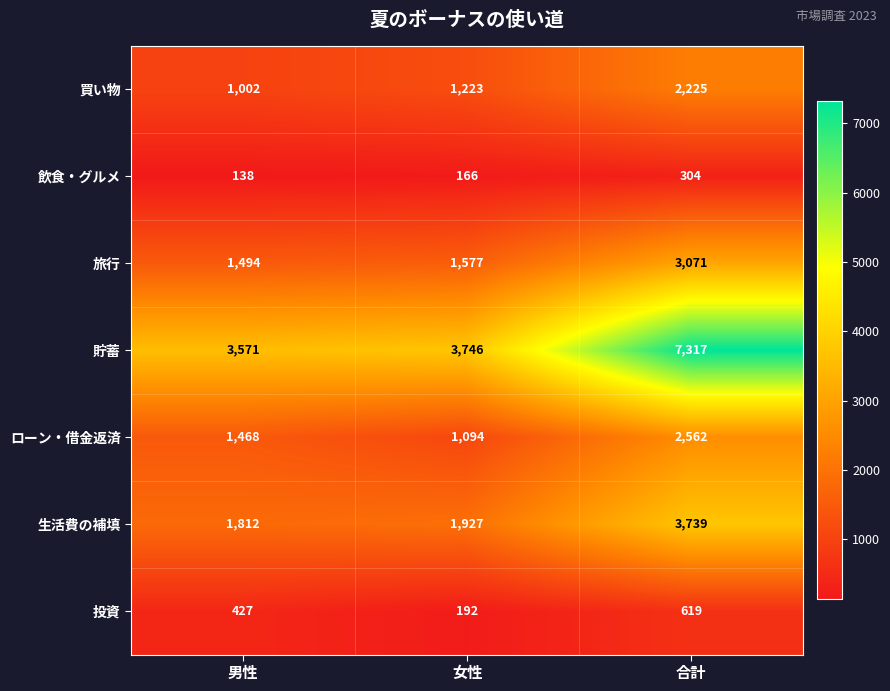

What is the total value across all series at 男性?

9912